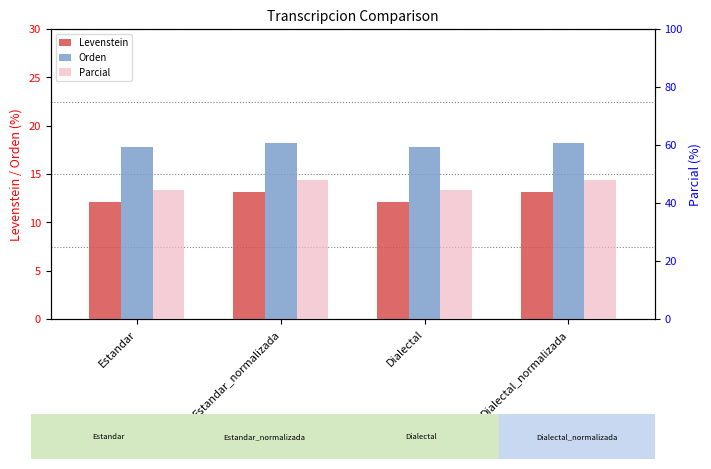

What is the value of the Orden bar at the 2nd from the left?

18.2